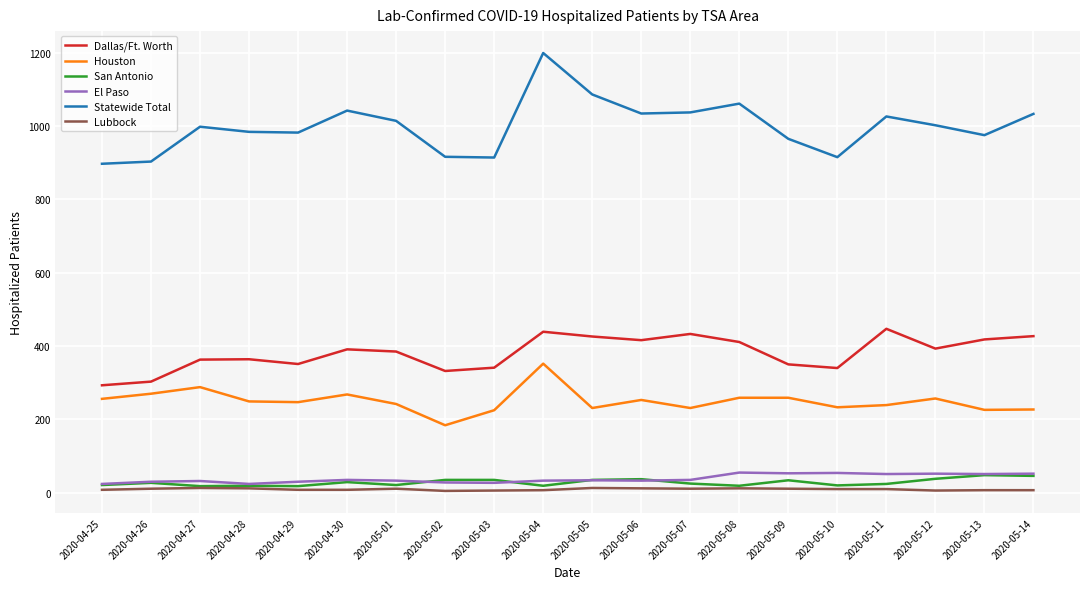

How many series are shown in this chart?

6